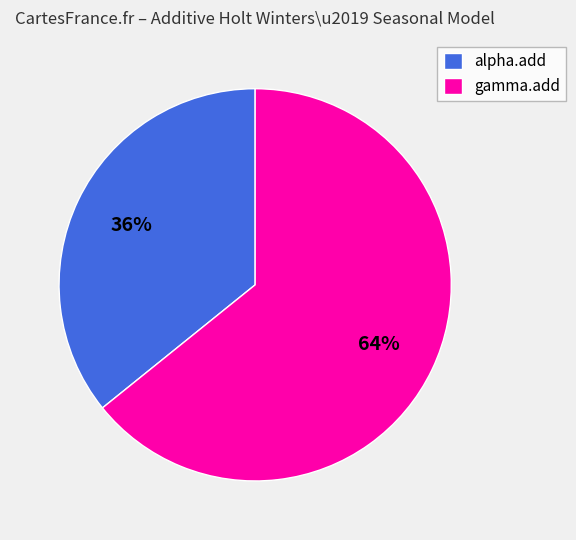

To the nearest percent, what is the difference between the largest and smallest slice percentages?

28%